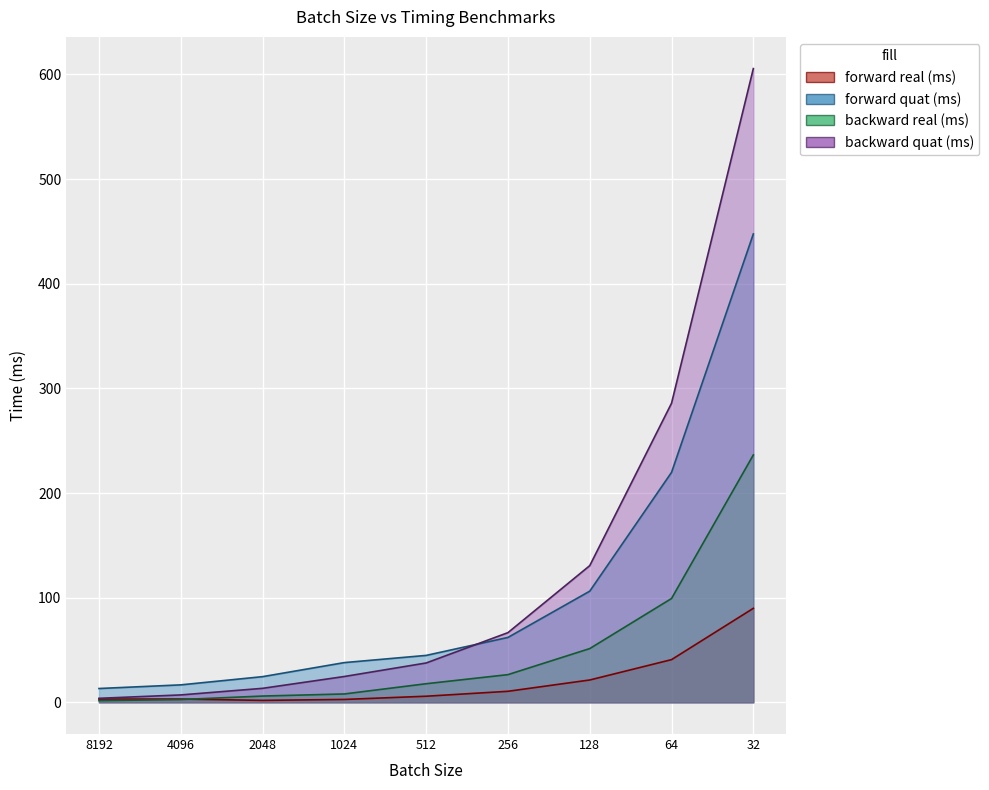

What is the minimum value for forward quat (ms)?

13.2